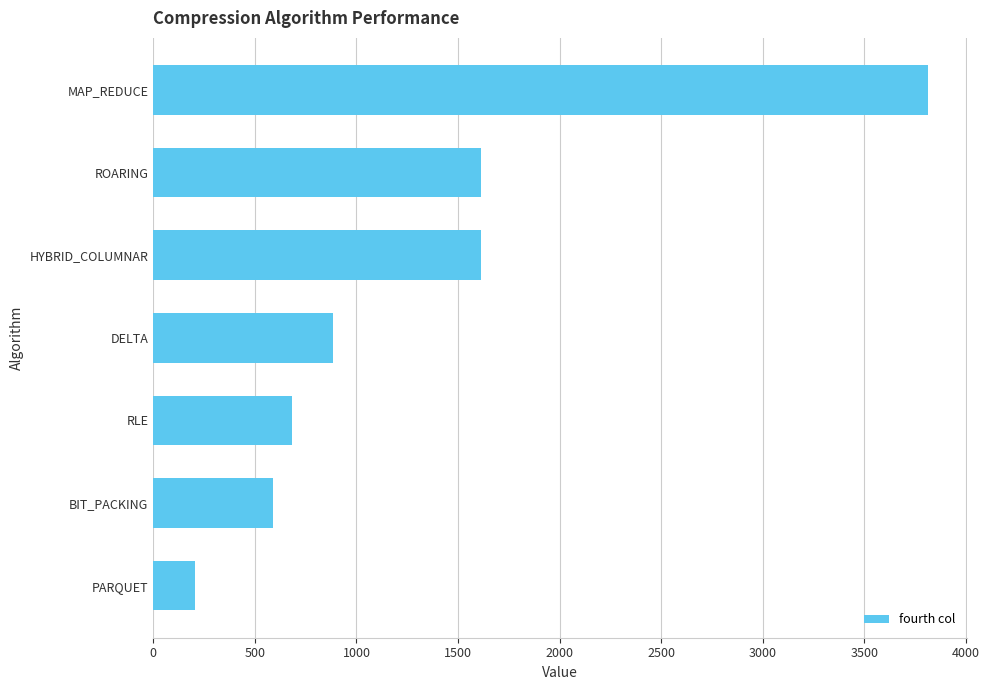

At which label is the value closest to 2009?

ROARING